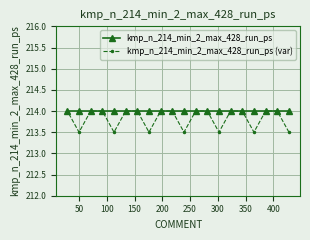

Which series has the largest total across all categories?

kmp_n_214_min_2_max_428_run_ps